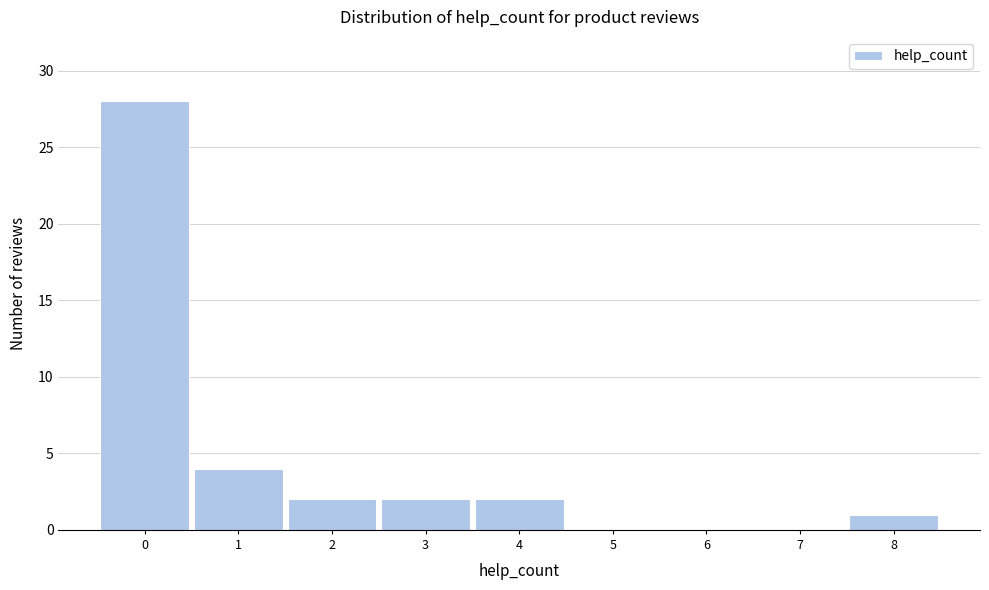

Reading right to left, what are all the values shown in this chart?

8=1	7=0	6=0	5=0	4=2	3=2	2=2	1=4	0=28